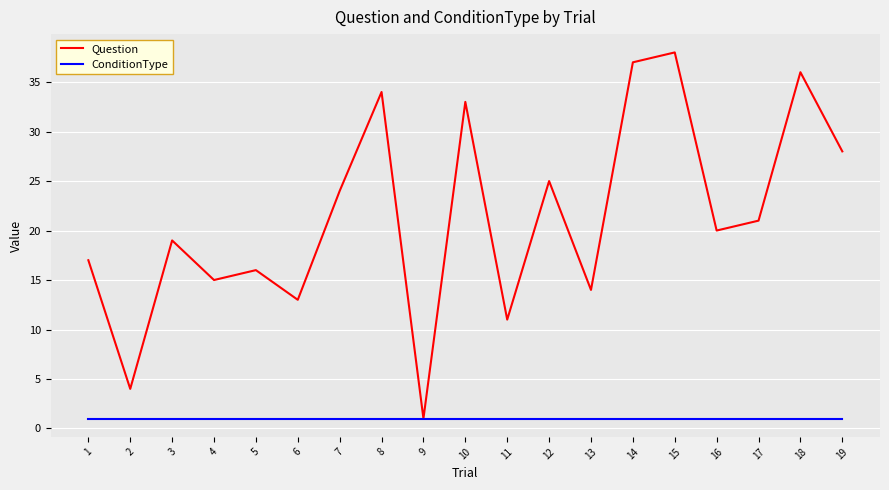

The value of ConditionType at 2 is 1. True or false?

True